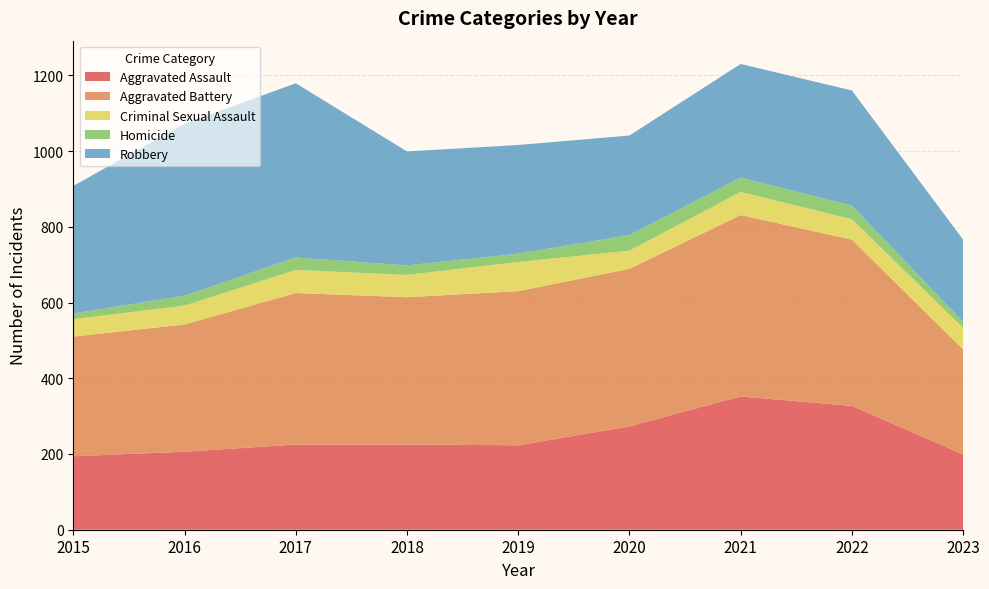

Reading left to right, extract all data points from this chart.

Aggravated Assault: 194	206	225	225	223	273	352	327	199
Aggravated Battery: 316	336	400	389	407	416	479	439	277
Criminal Sexual Assault: 46	50	61	59	77	48	61	54	57
Homicide: 15	26	33	25	22	41	38	36	16
Robbery: 337	454	460	301	287	263	300	304	217